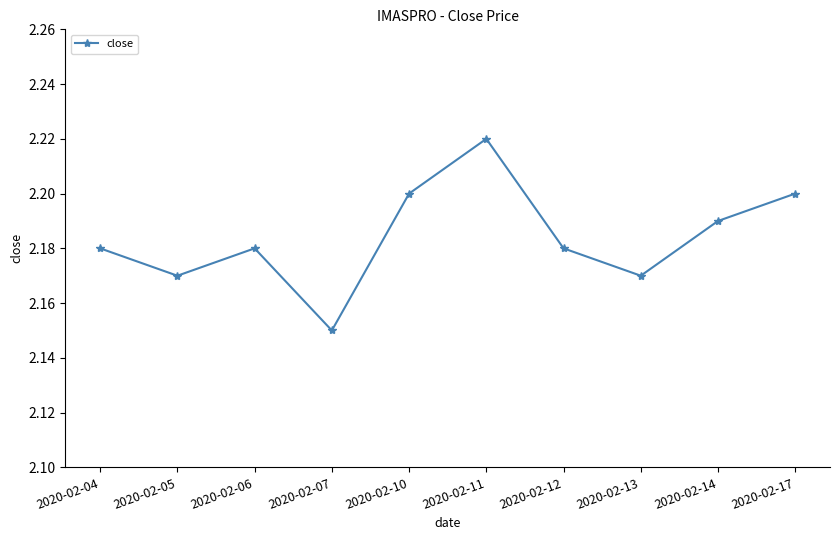

What is the sum of the values at 2020-02-11 and 2020-02-14?

4.4